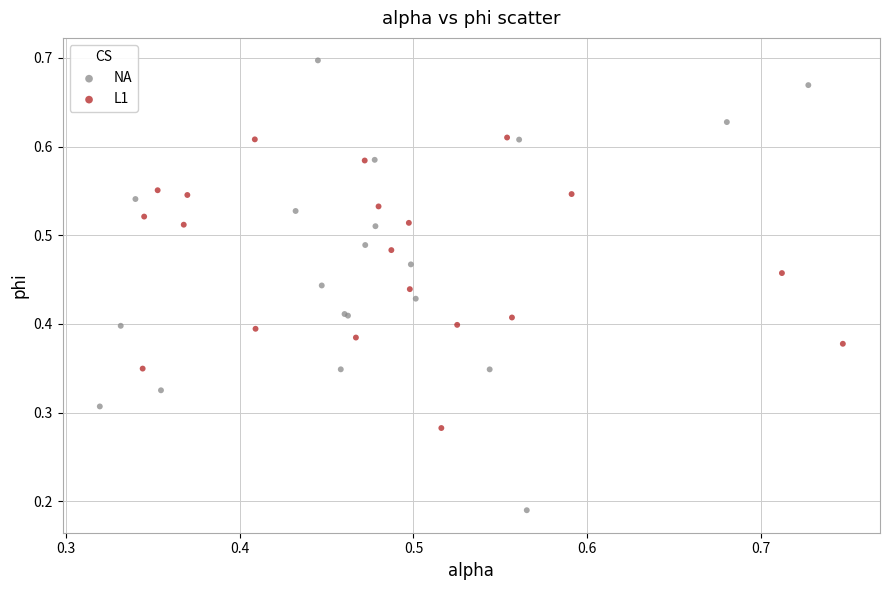

Which series contains the lowest Y value?

NA